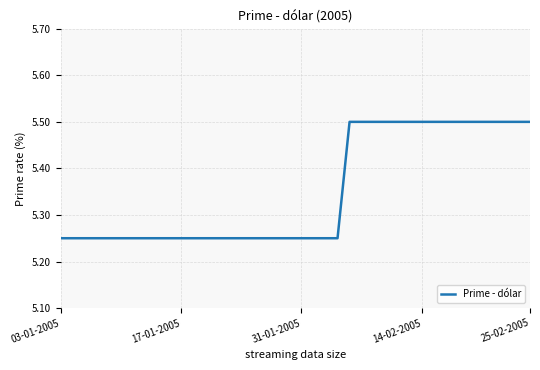

What is the greatest value displayed?

5.5